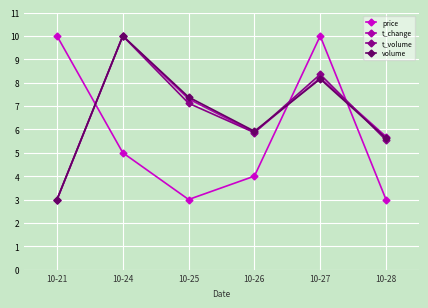

Is the value of volume at 10-26 greater than the value of t_change at 10-21?

Yes